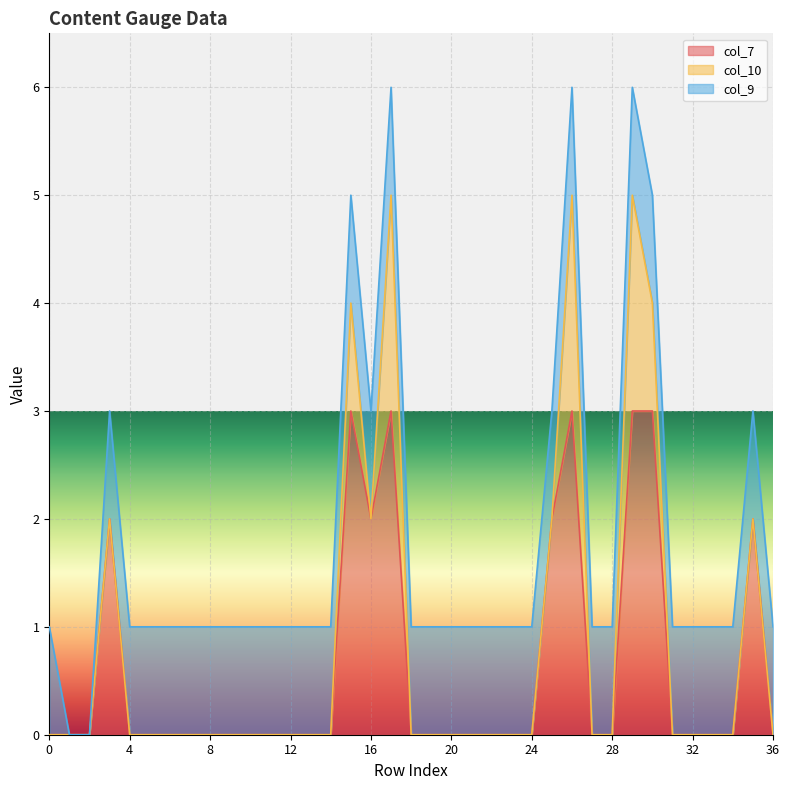

Which series changed the most between 0 and 11?

col_7